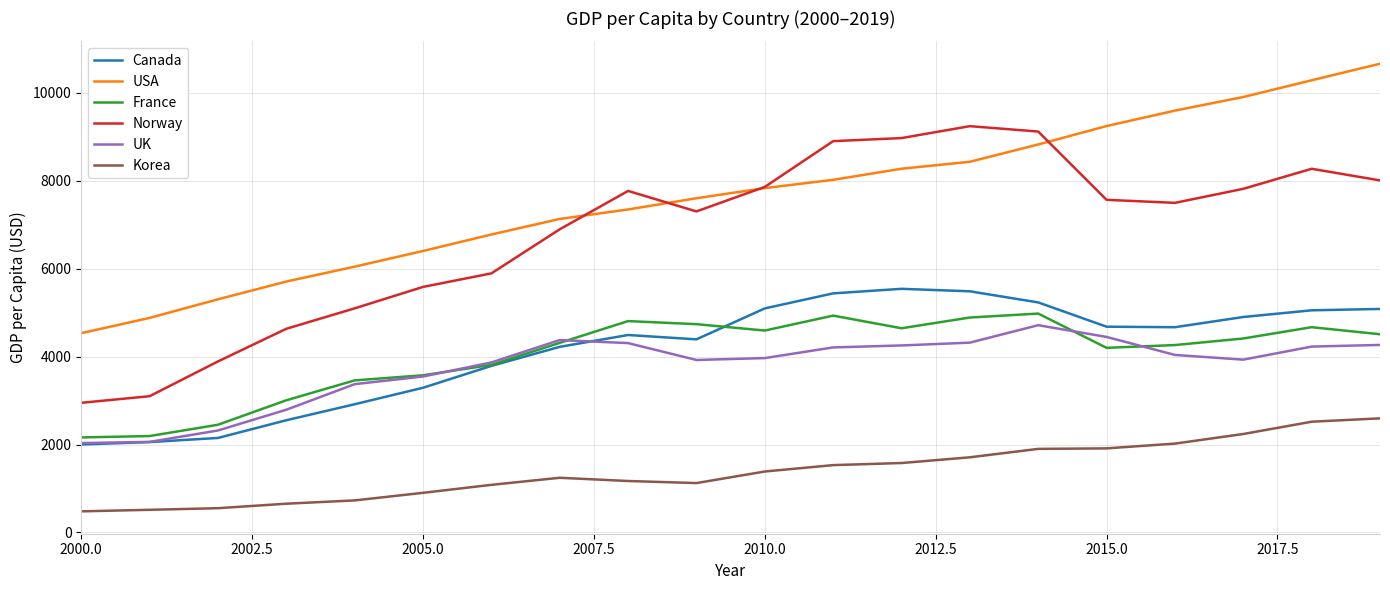

What are all the series names shown in the legend?

Canada, USA, France, Norway, UK, Korea